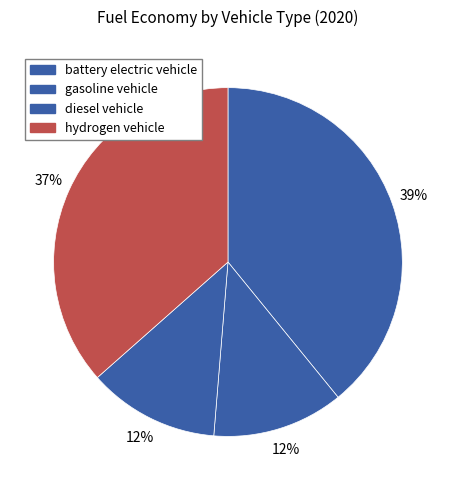

To the nearest percent, what is the average slice percentage?

25%